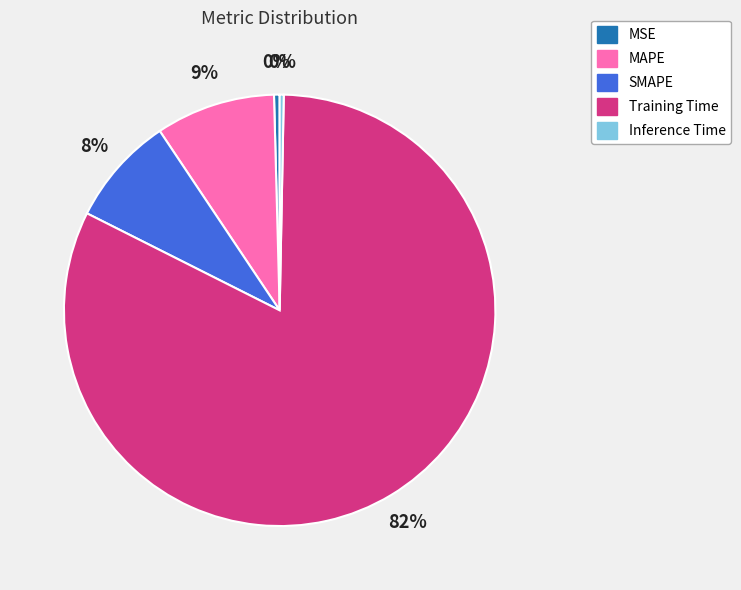

Which has a higher value, Inference Time or MAPE?

MAPE